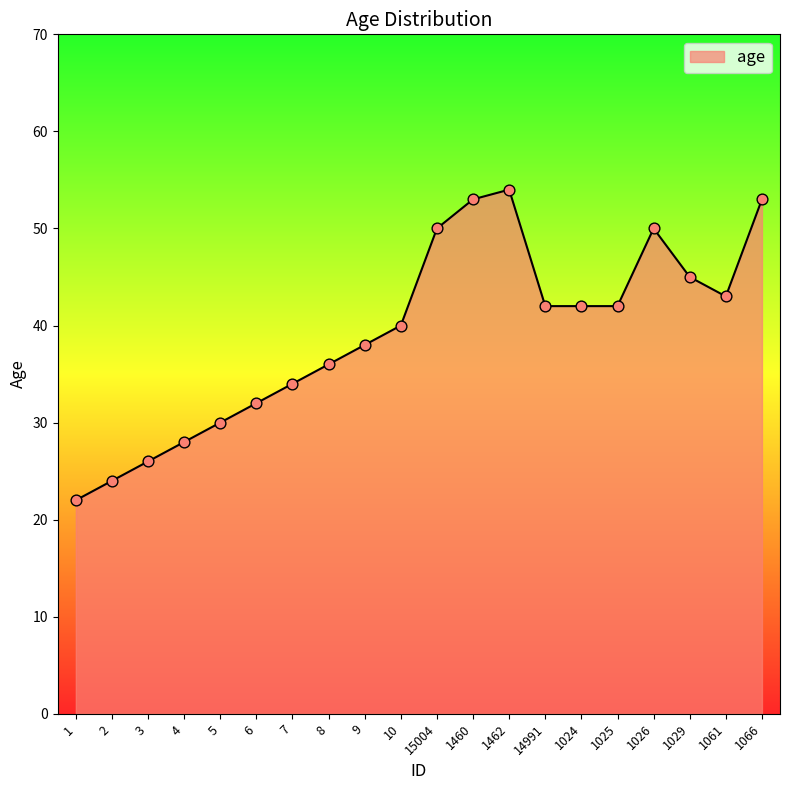

Between 1462 and 1024, which is larger?

1462